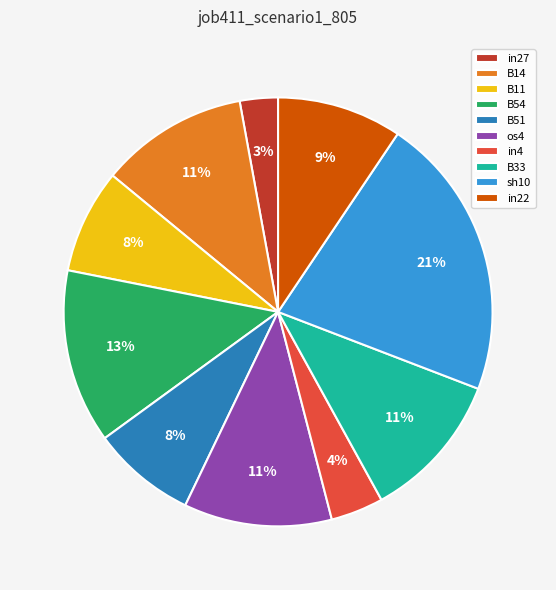

Which slice is the largest?

sh10